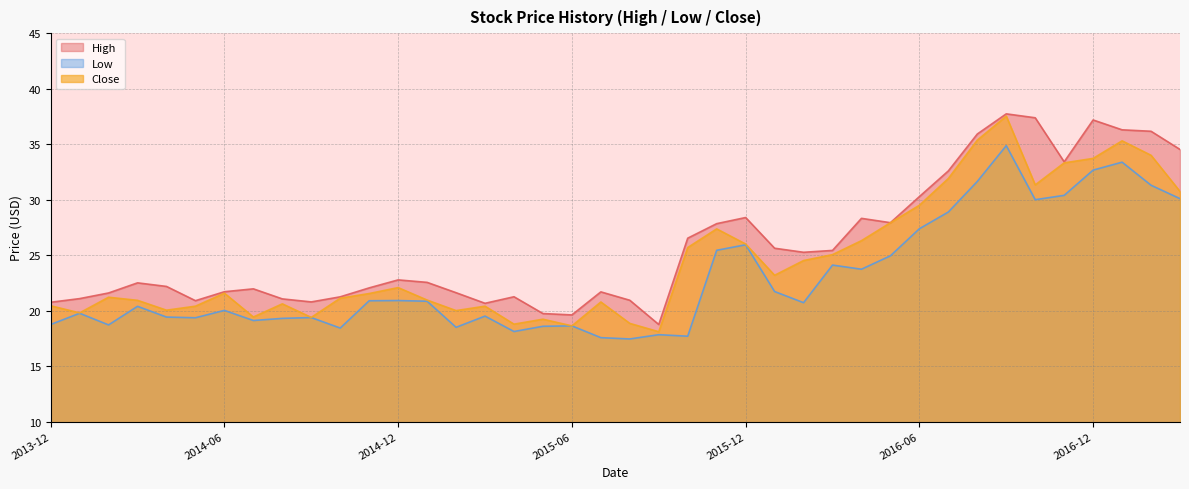

Where is High nearest to the value 28?

2016-05